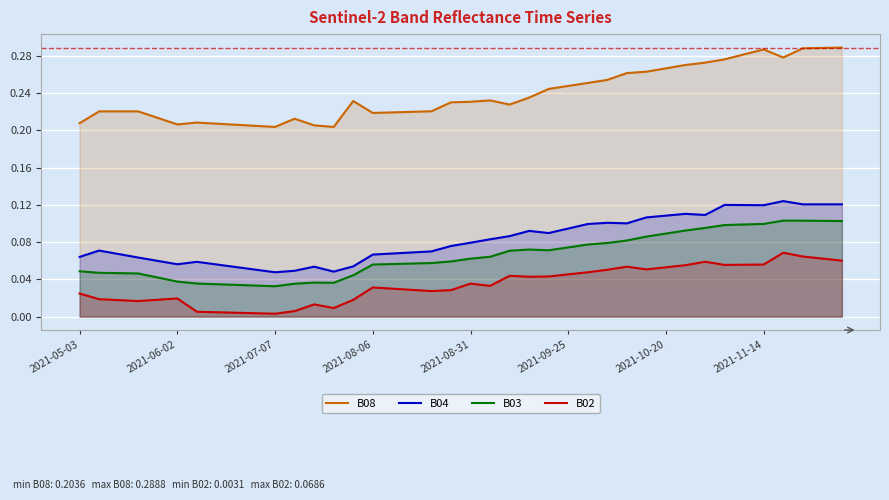

What is the difference between the second highest and second lowest values in the B08 series?

0.1